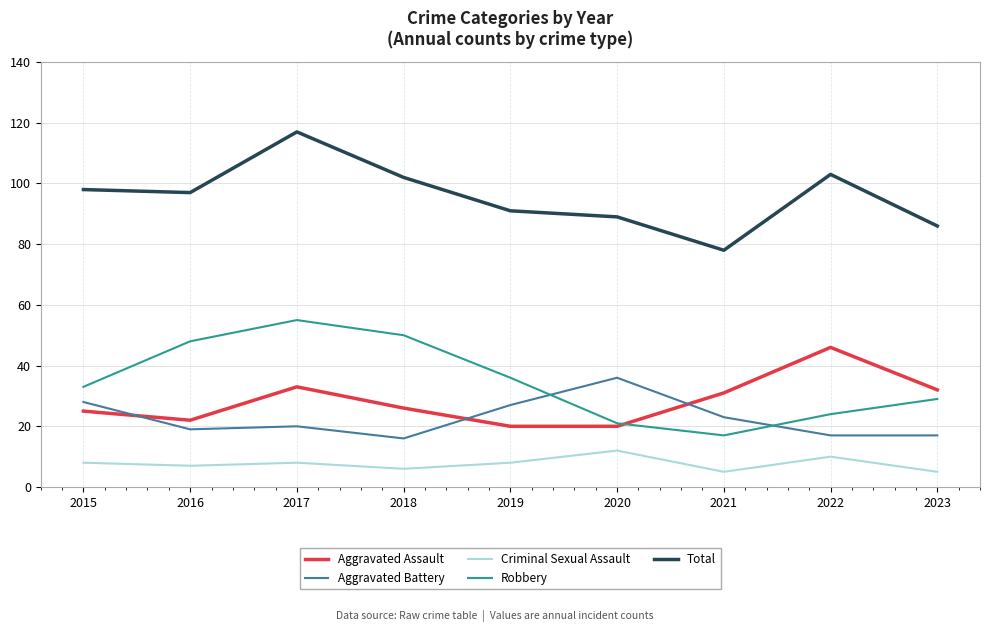

What is the maximum value for Aggravated Battery?

36